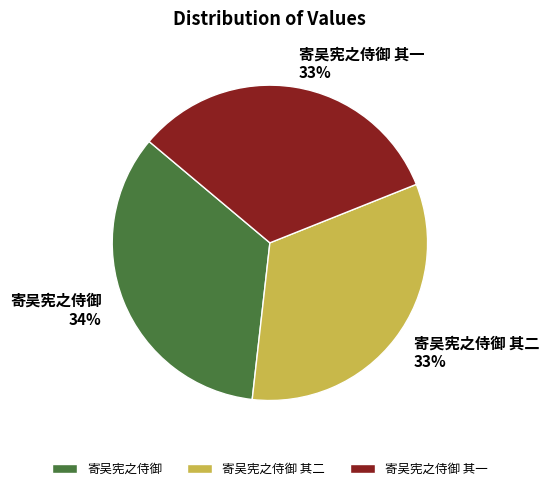

Combined, do 寄吴宪之侍御 and 寄吴宪之侍御 其一 account for over 50%?

Yes